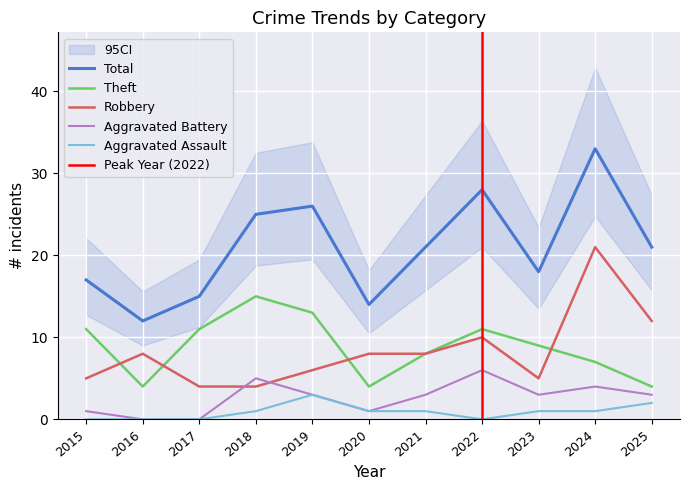

True or false: Aggravated Assault and Total intersect in this chart.

False